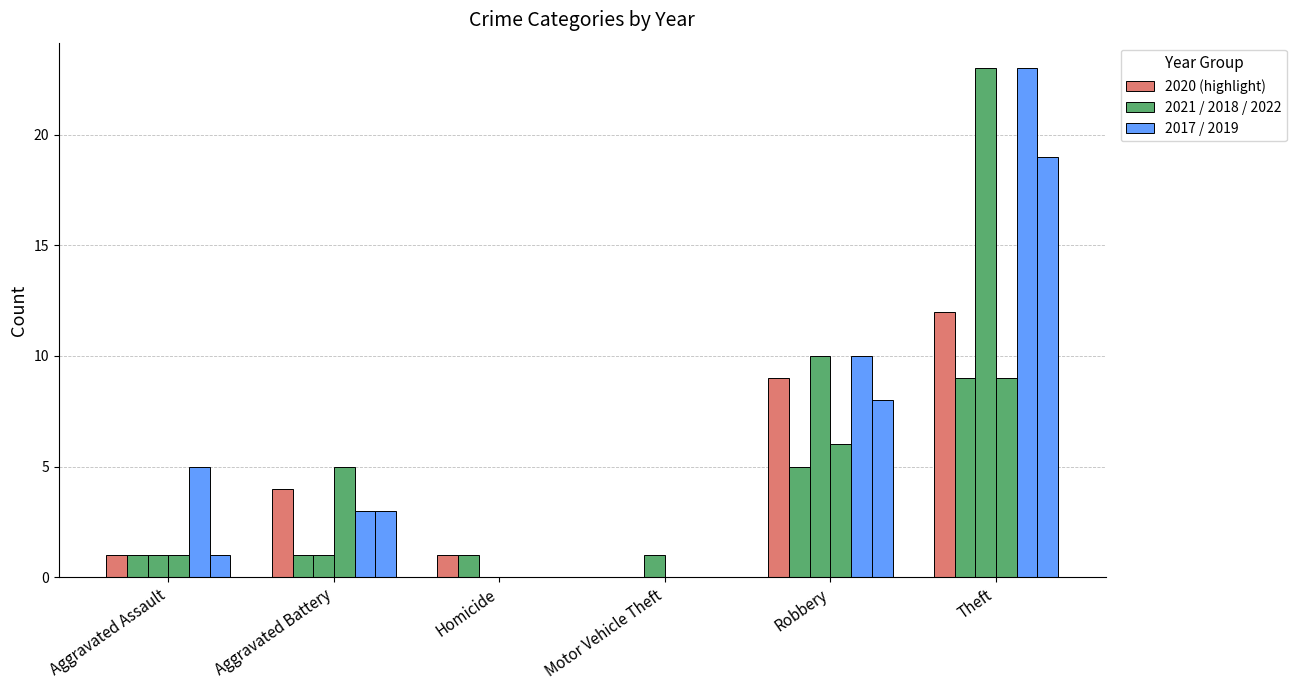

Are the bars grouped side by side (vs. stacked)?

Yes